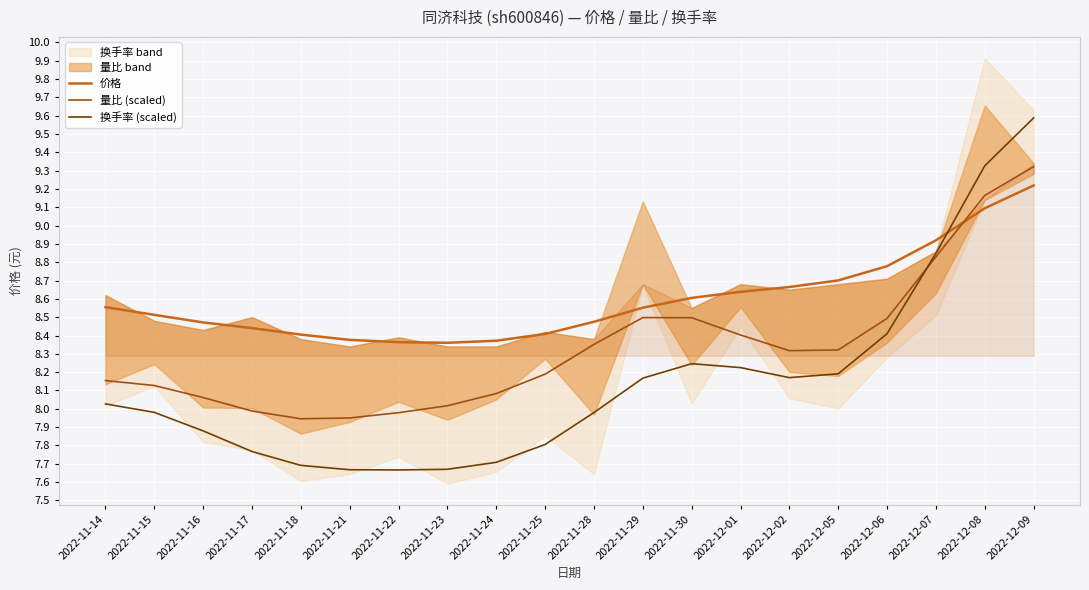

What value does the 换手率 (scaled) series have at 2022-11-16?

7.9